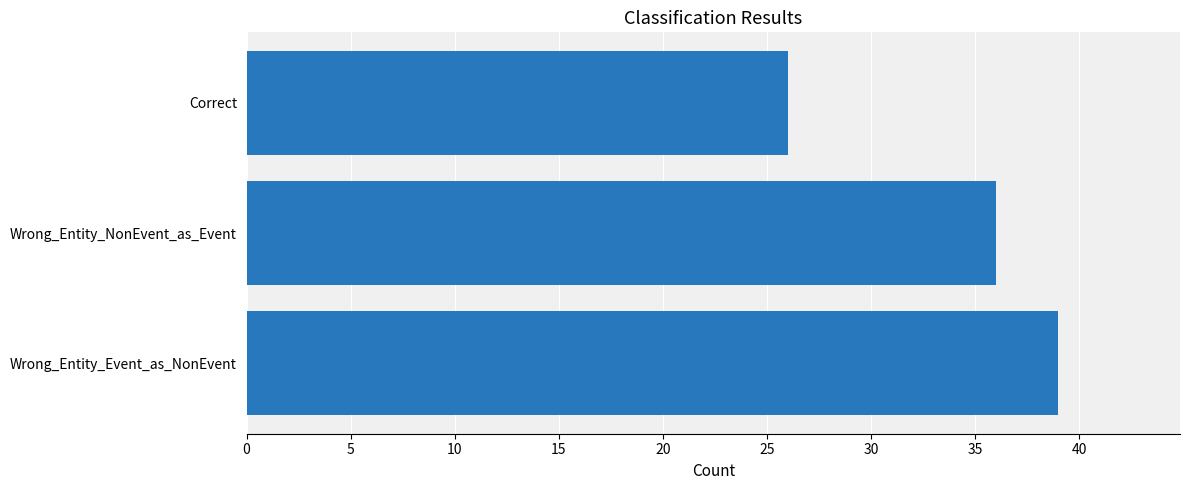

Count the values in the range 26 to 39.

3